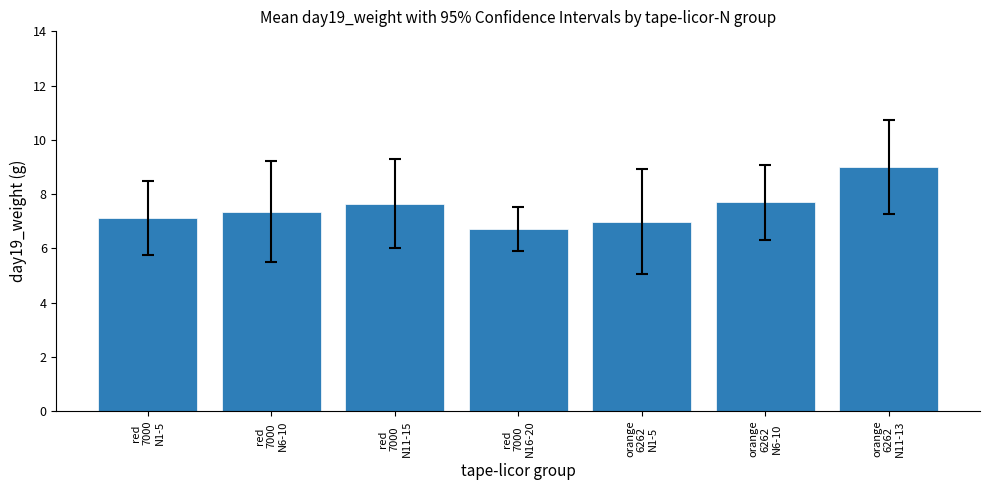

How many data points does each series have?

7